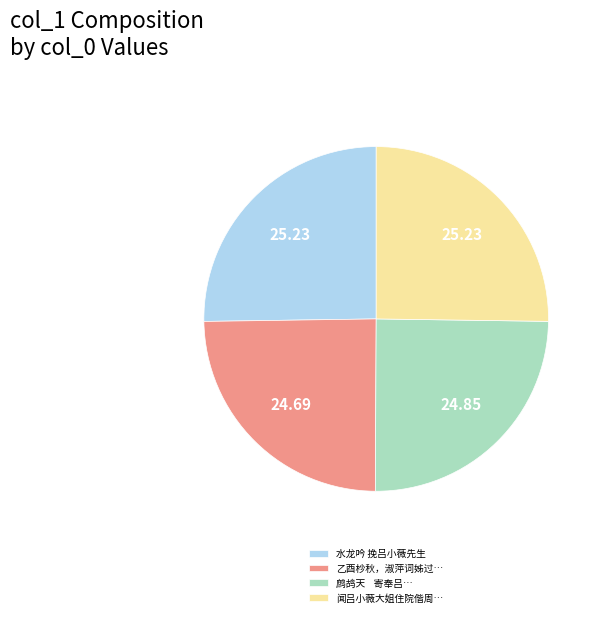

Which has a higher value, 水龙吟 挽吕小薇先生 or 乙酉杪秋，淑萍词姊过…?

水龙吟 挽吕小薇先生